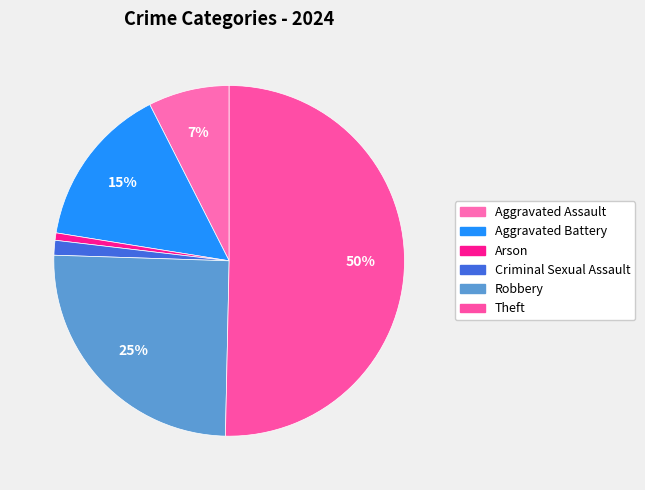

To the nearest percent, what is the average slice percentage?

17%